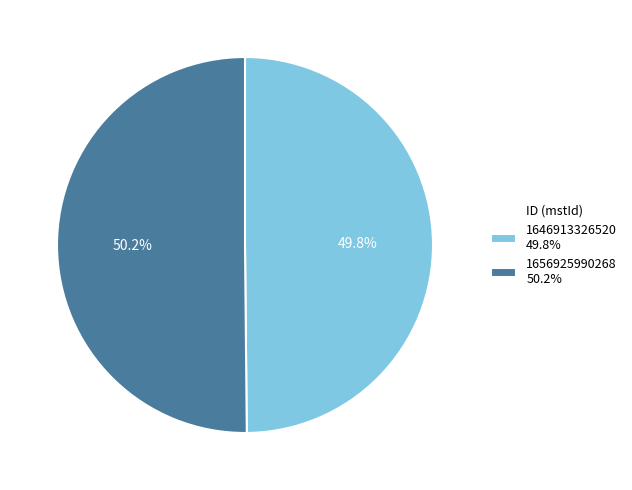

To the nearest percent, what is the combined percentage of 1646913326520 and 1656925990268?

100%